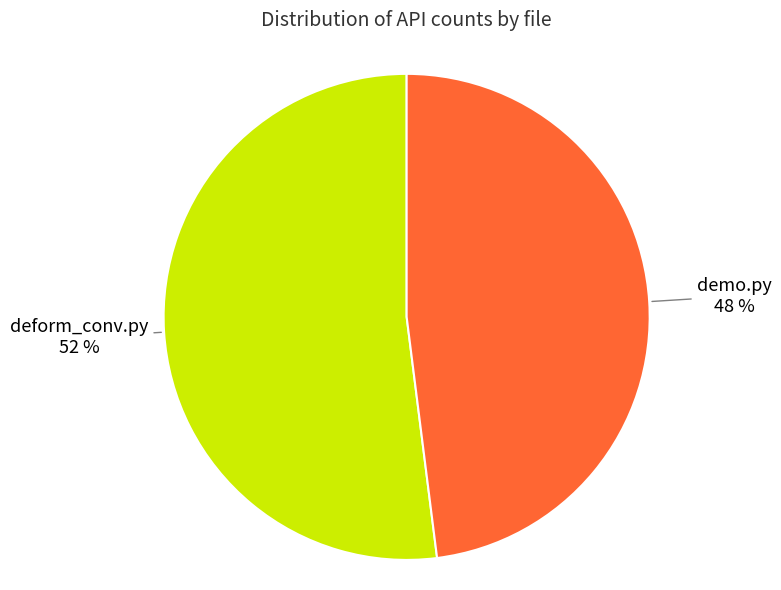

Which category has the biggest portion of the pie?

deform_conv.py